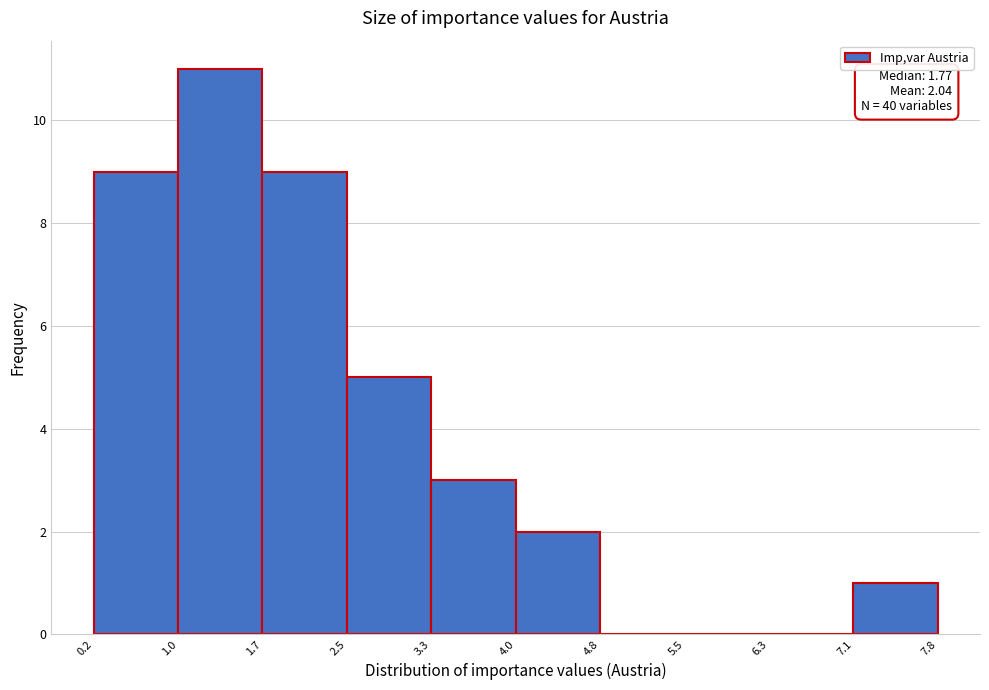

Over which range of the x-axis is the bar tallest?

1.0 to 1.7